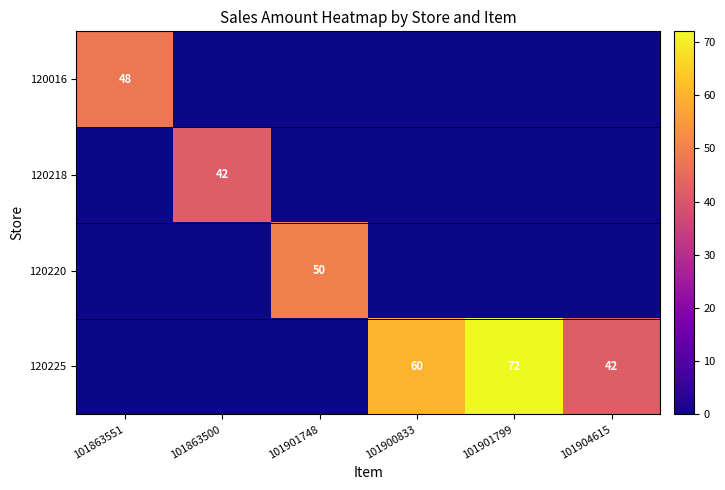

At which category does the chart reach its peak across all series?

101901799